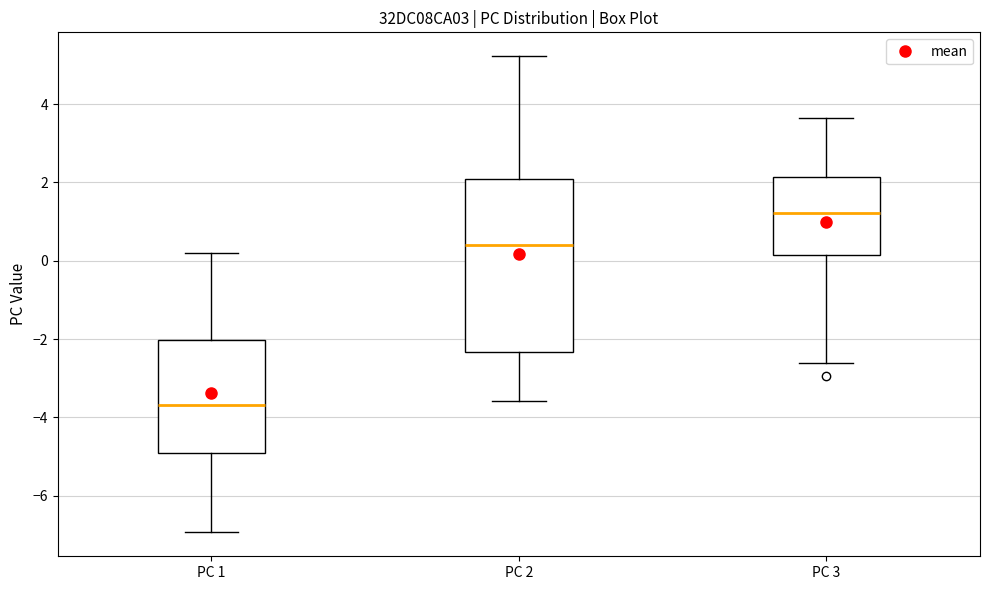

Reading left to right, read every box against the y-axis: the position of its median line, the range the box covers, and the ends of its whiskers. The values are not printed on the chart, so give them approximately, as read against the axis.

PC 1: median -3.6, box -5.0 to -2.0, whiskers -7.0 to 0.2
PC 2: median 0.4, box -2.4 to 2.0, whiskers -3.6 to 5.2
PC 3: median 1.2, box 0.2 to 2.2, whiskers -2.6 to 3.6